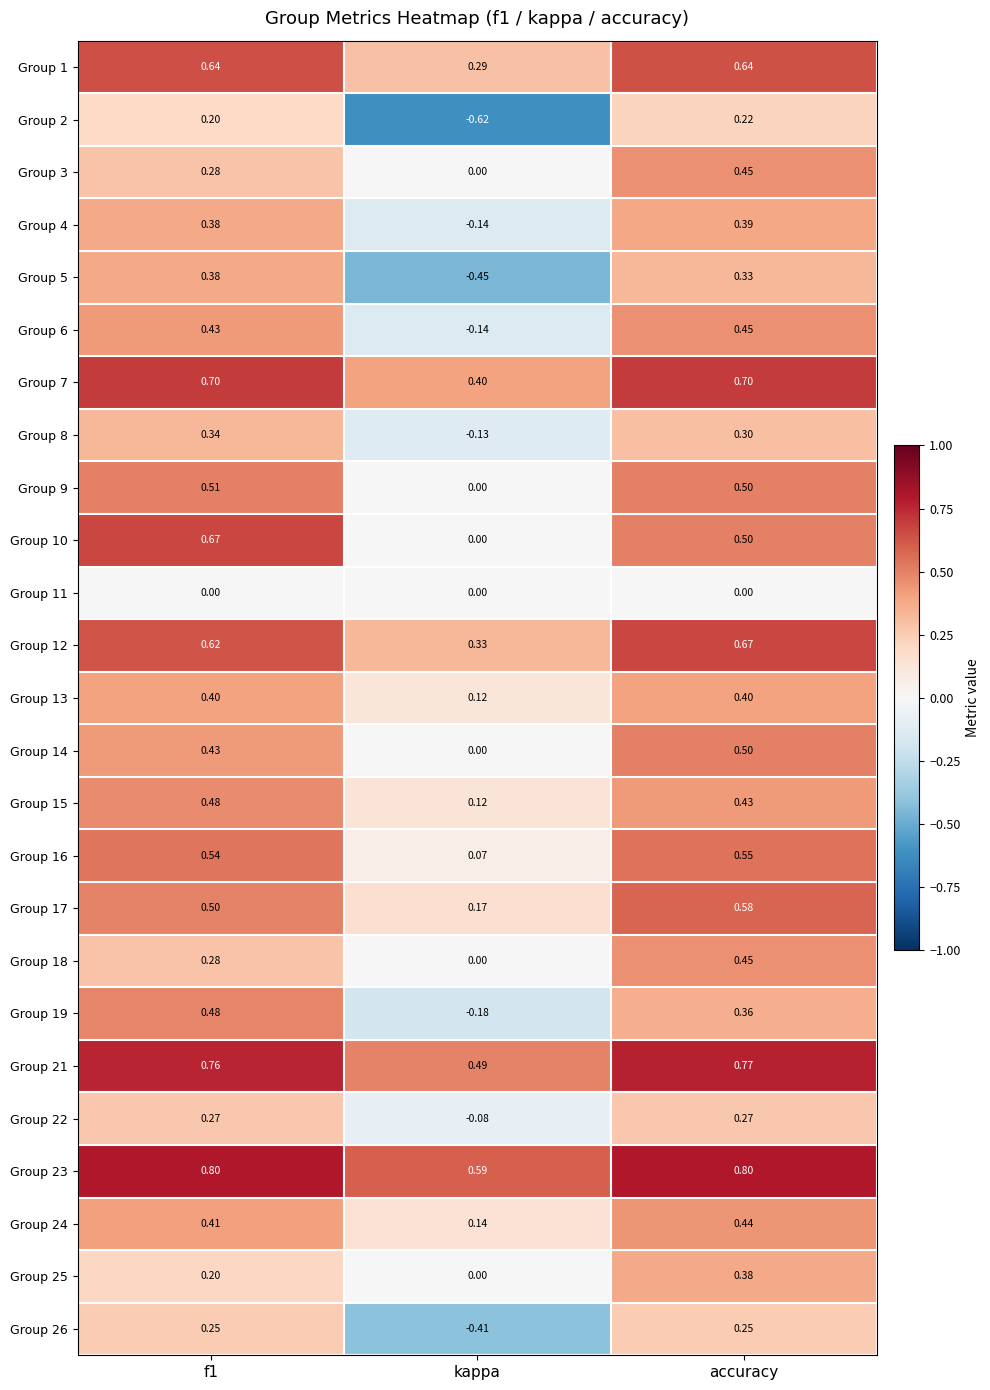

At which label is Group 1 closest to 0?

kappa